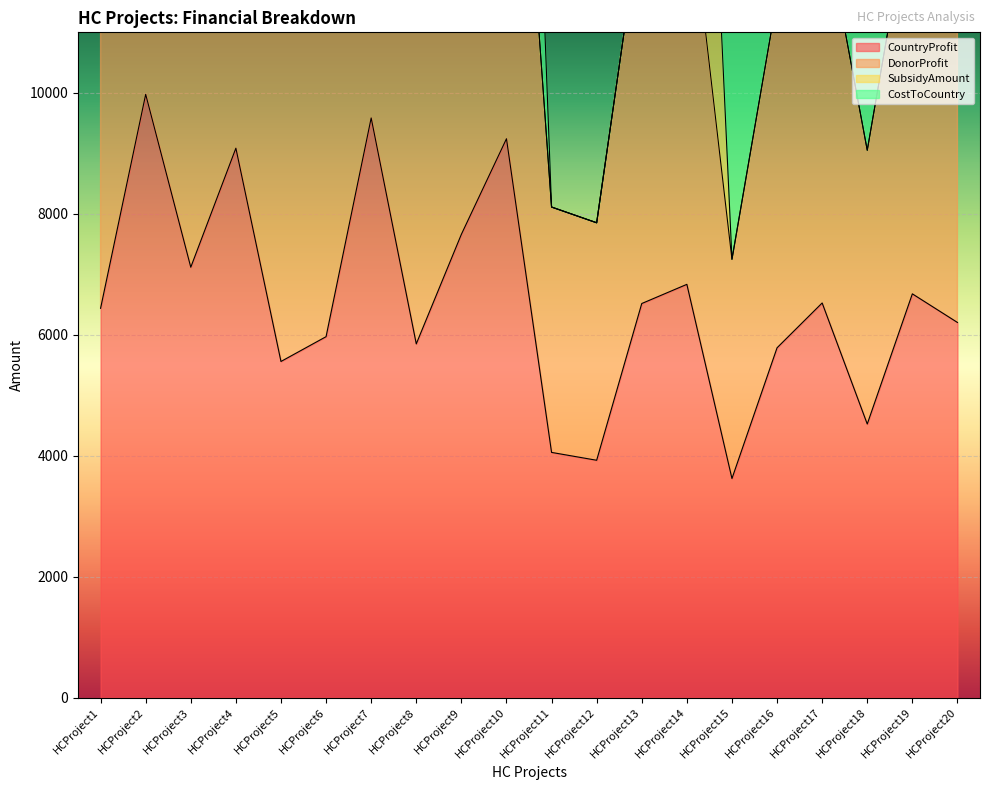

Which series has the largest total across all categories?

DonorProfit